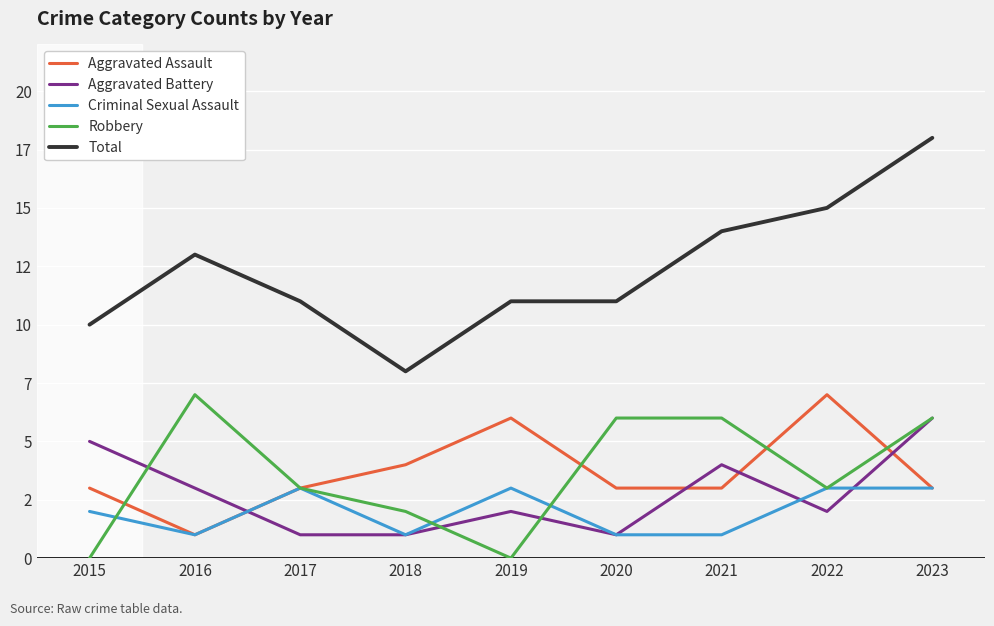

Reading right to left, transcribe all the data shown in this chart.

Aggravated Assault: 2023=3	2022=7	2021=3	2020=3	2019=6	2018=4	2017=3	2016=1	2015=3
Aggravated Battery: 2023=6	2022=2	2021=4	2020=1	2019=2	2018=1	2017=1	2016=3	2015=5
Criminal Sexual Assault: 2023=3	2022=3	2021=1	2020=1	2019=3	2018=1	2017=3	2016=1	2015=2
Robbery: 2023=6	2022=3	2021=6	2020=6	2019=0	2018=2	2017=3	2016=7	2015=0
Total: 2023=18	2022=15	2021=14	2020=11	2019=11	2018=8	2017=11	2016=13	2015=10